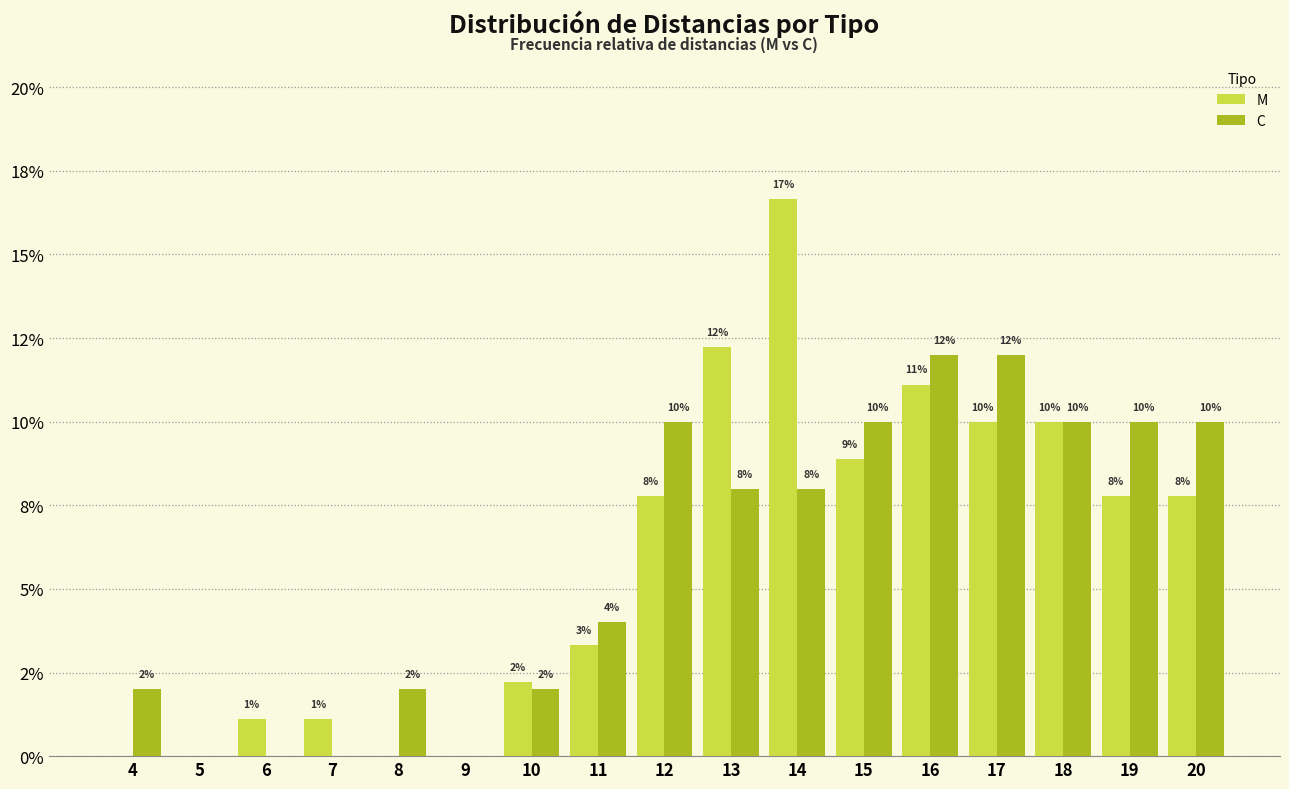

The C series shows 0.0 at 6. True or false?

False